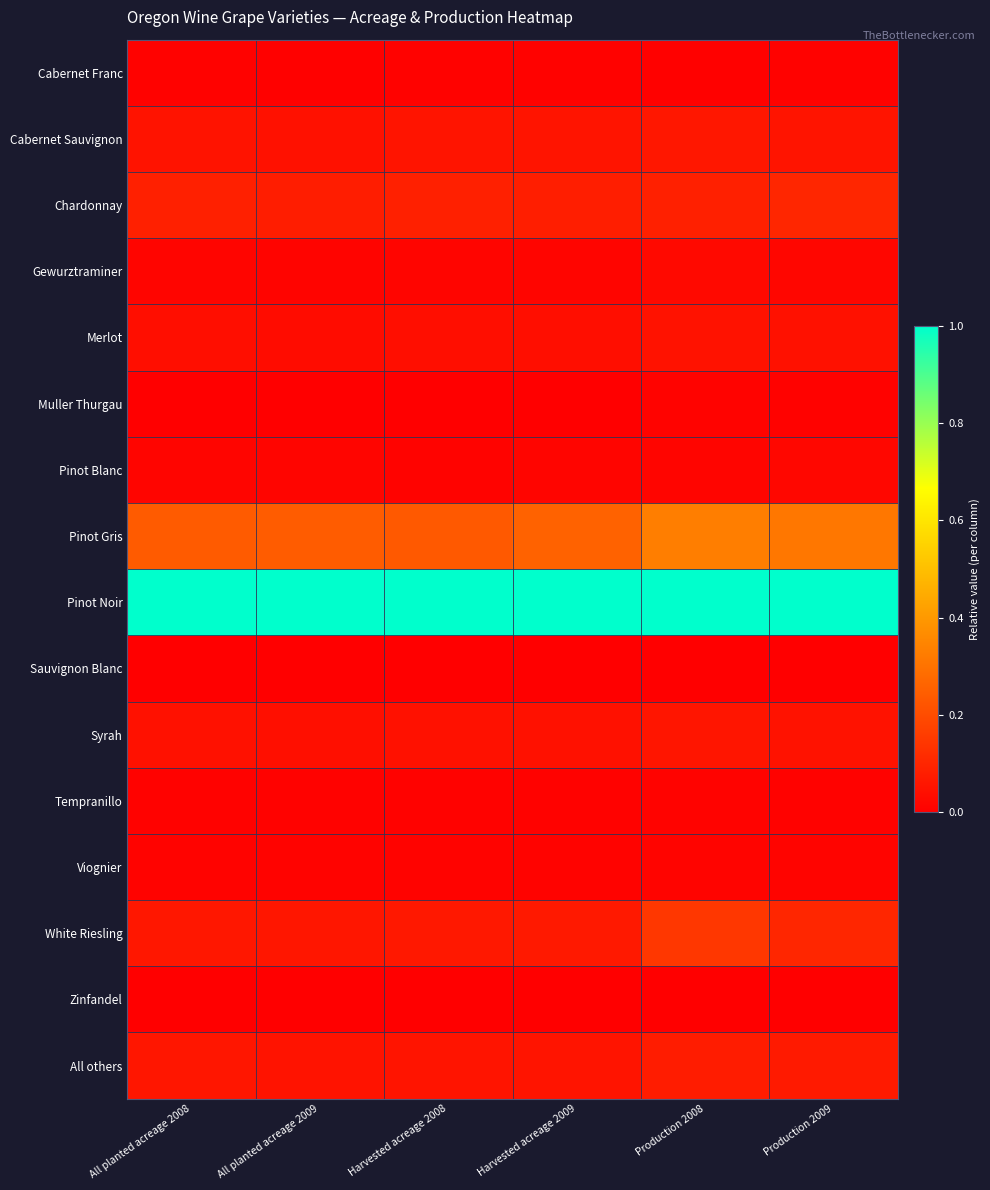

Reading right to left, list all the values displayed in this chart.

Cabernet Franc: Production 2009=0.0	Production 2008=0.0	Harvested acreage 2009=0.0	Harvested acreage 2008=0.0	All planted acreage 2009=0.0	All planted acreage 2008=0.0
Cabernet Sauvignon: Production 2009=0.1	Production 2008=0.1	Harvested acreage 2009=0.1	Harvested acreage 2008=0.1	All planted acreage 2009=0.0	All planted acreage 2008=0.1
Chardonnay: Production 2009=0.1	Production 2008=0.1	Harvested acreage 2009=0.1	Harvested acreage 2008=0.1	All planted acreage 2009=0.1	All planted acreage 2008=0.1
Gewurztraminer: Production 2009=0.0	Production 2008=0.0	Harvested acreage 2009=0.0	Harvested acreage 2008=0.0	All planted acreage 2009=0.0	All planted acreage 2008=0.0
Merlot: Production 2009=0.0	Production 2008=0.0	Harvested acreage 2009=0.0	Harvested acreage 2008=0.0	All planted acreage 2009=0.0	All planted acreage 2008=0.0
Muller Thurgau: Production 2009=0.0	Production 2008=0.0	Harvested acreage 2009=0.0	Harvested acreage 2008=0.0	All planted acreage 2009=0.0	All planted acreage 2008=0.0
Pinot Blanc: Production 2009=0.0	Production 2008=0.0	Harvested acreage 2009=0.0	Harvested acreage 2008=0.0	All planted acreage 2009=0.0	All planted acreage 2008=0.0
Pinot Gris: Production 2009=0.3	Production 2008=0.3	Harvested acreage 2009=0.3	Harvested acreage 2008=0.2	All planted acreage 2009=0.2	All planted acreage 2008=0.2
Pinot Noir: Production 2009=1.0	Production 2008=1.0	Harvested acreage 2009=1.0	Harvested acreage 2008=1.0	All planted acreage 2009=1.0	All planted acreage 2008=1.0
Sauvignon Blanc: Production 2009=0.0	Production 2008=0.0	Harvested acreage 2009=0.0	Harvested acreage 2008=0.0	All planted acreage 2009=0.0	All planted acreage 2008=0.0
Syrah: Production 2009=0.0	Production 2008=0.1	Harvested acreage 2009=0.0	Harvested acreage 2008=0.0	All planted acreage 2009=0.0	All planted acreage 2008=0.0
Tempranillo: Production 2009=0.0	Production 2008=0.0	Harvested acreage 2009=0.0	Harvested acreage 2008=0.0	All planted acreage 2009=0.0	All planted acreage 2008=0.0
Viognier: Production 2009=0.0	Production 2008=0.0	Harvested acreage 2009=0.0	Harvested acreage 2008=0.0	All planted acreage 2009=0.0	All planted acreage 2008=0.0
White Riesling: Production 2009=0.1	Production 2008=0.1	Harvested acreage 2009=0.1	Harvested acreage 2008=0.1	All planted acreage 2009=0.1	All planted acreage 2008=0.1
Zinfandel: Production 2009=0.0	Production 2008=0.0	Harvested acreage 2009=0.0	Harvested acreage 2008=0.0	All planted acreage 2009=0.0	All planted acreage 2008=0.0
All others: Production 2009=0.1	Production 2008=0.1	Harvested acreage 2009=0.1	Harvested acreage 2008=0.1	All planted acreage 2009=0.1	All planted acreage 2008=0.1